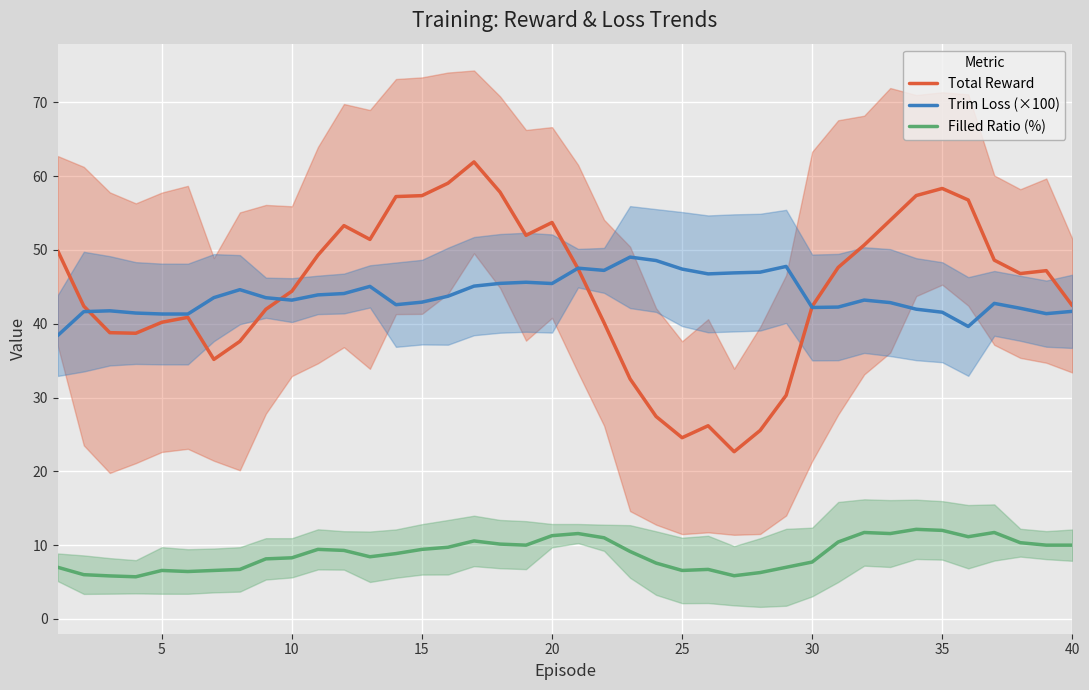

What is the difference between the highest and lowest values at 25?

34.9